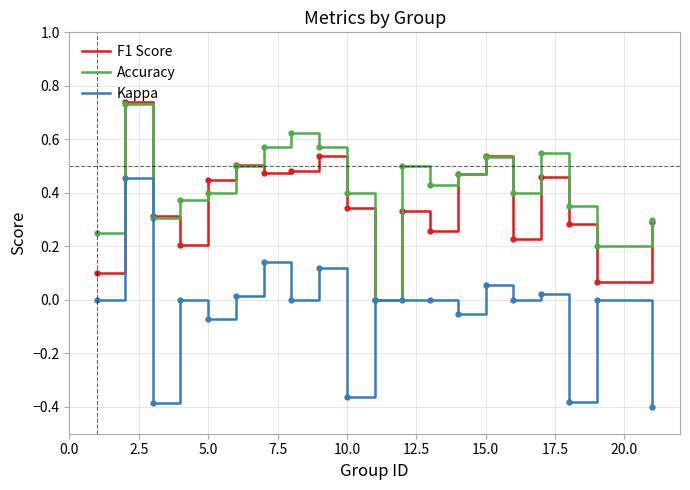

Which series has the largest range (max minus min)?

Kappa